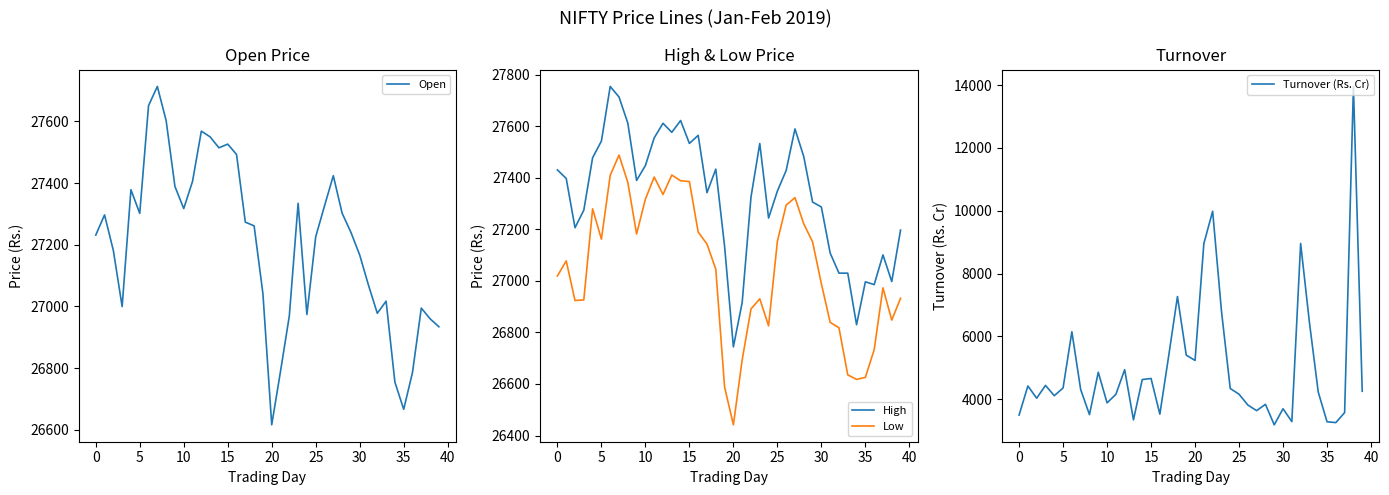

True or false: High and Low intersect in this chart.

False